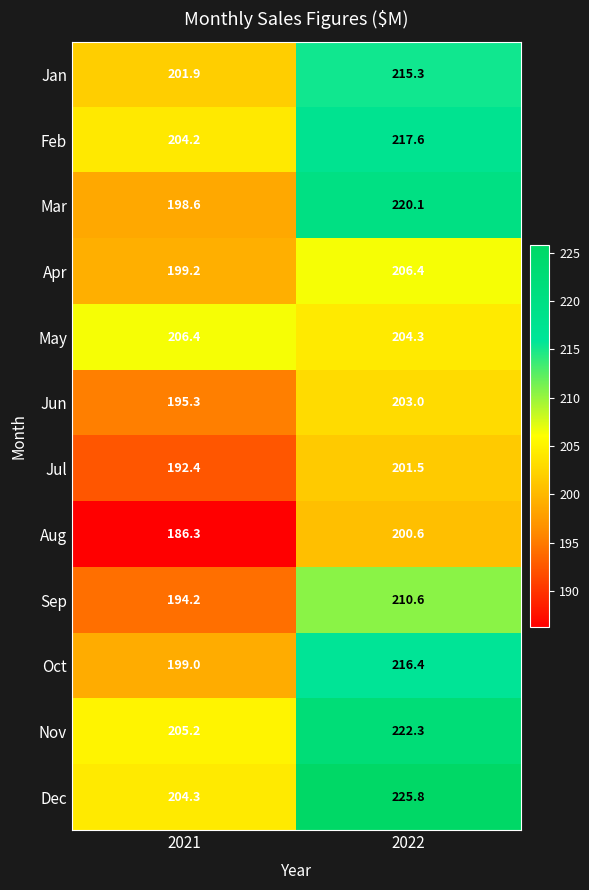

Count the number of categories in the chart.

2